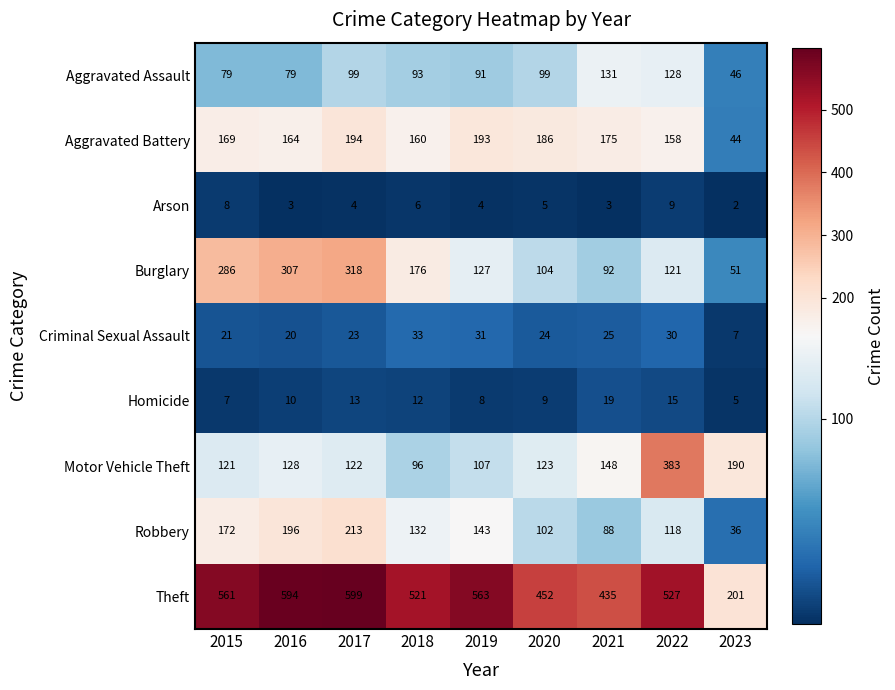

What is the difference between the maximum and minimum values in the Criminal Sexual Assault series?

26